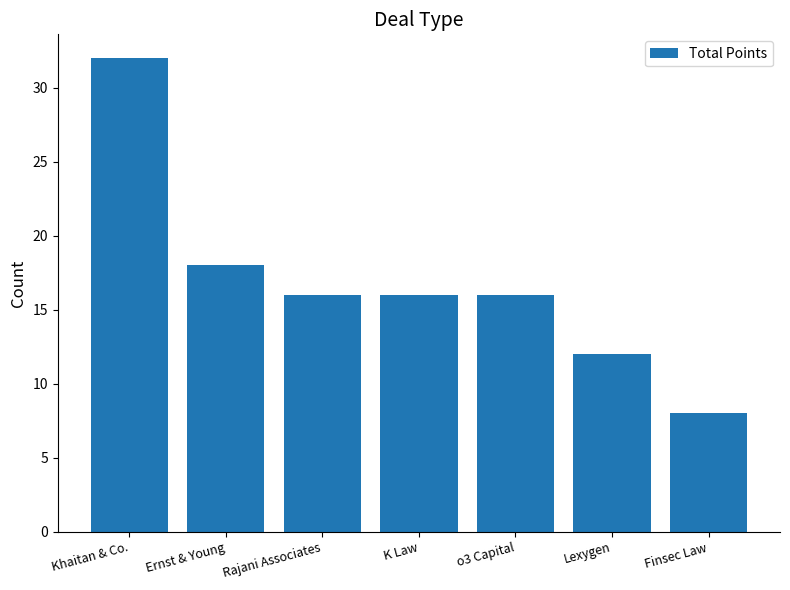

What position from the right is Khaitan & Co.?

7